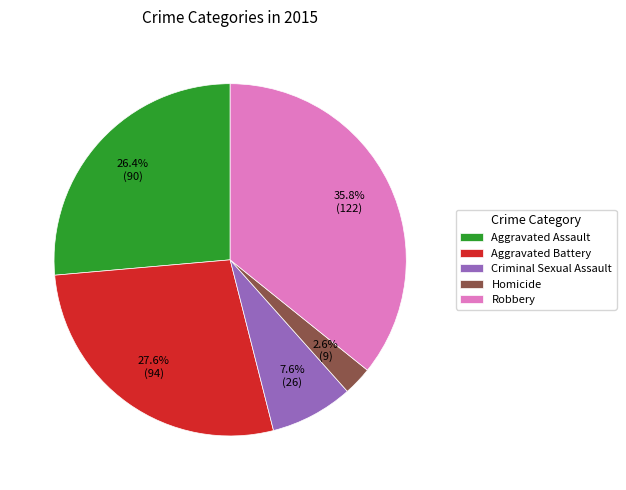

Does any single category account for the majority?

No